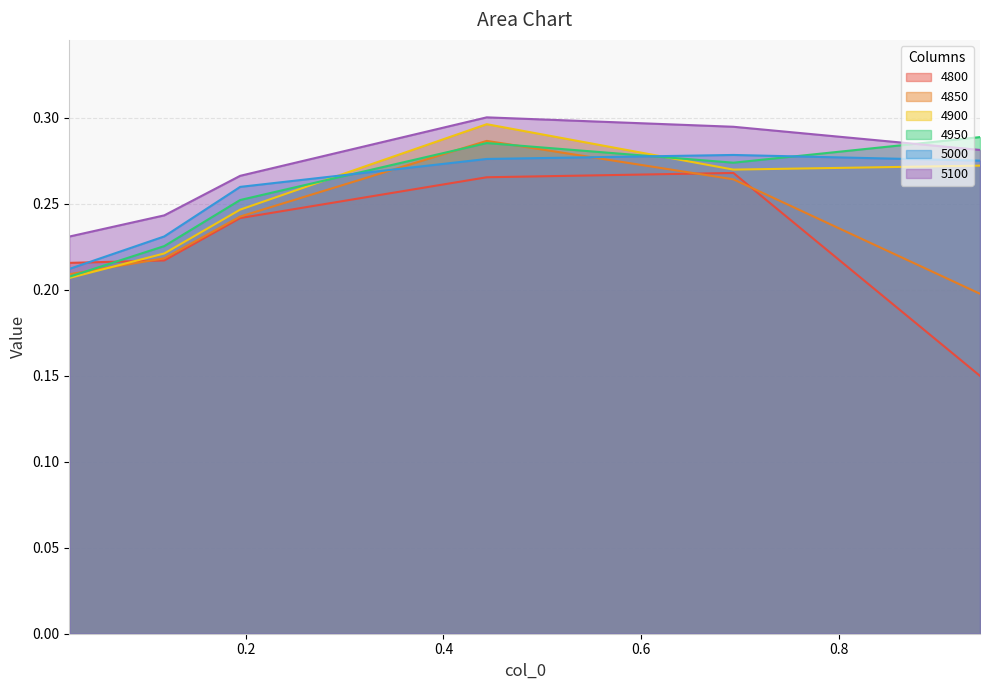

What is the total value across all series at 0.02191780821917808?

1.3